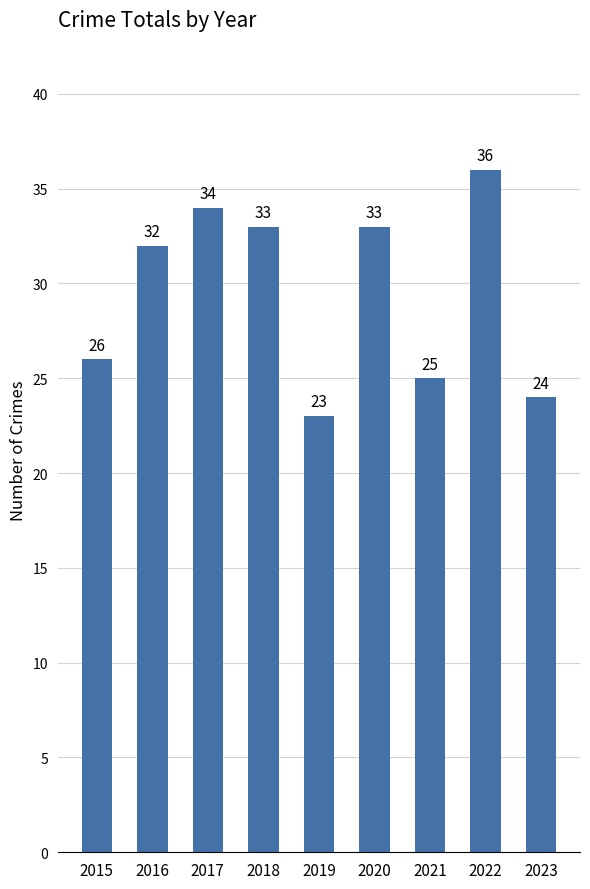

Which category has the highest value across all series?

2022